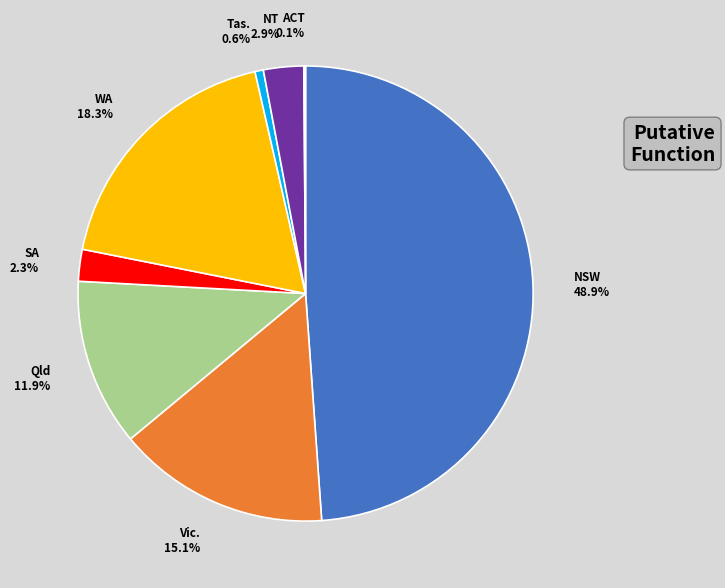

Is the sum of Tas. and NT greater than half?

No